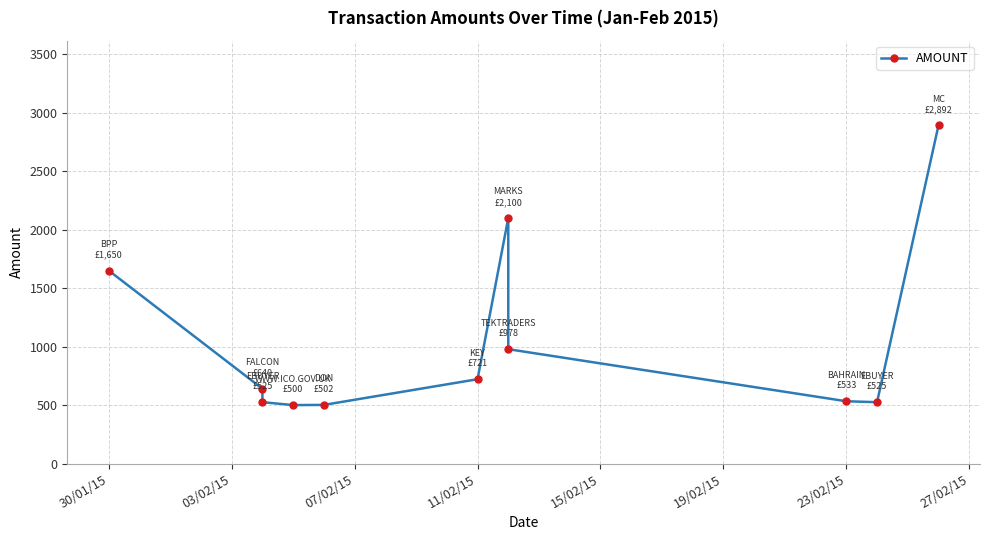

How many values are below 640?

5